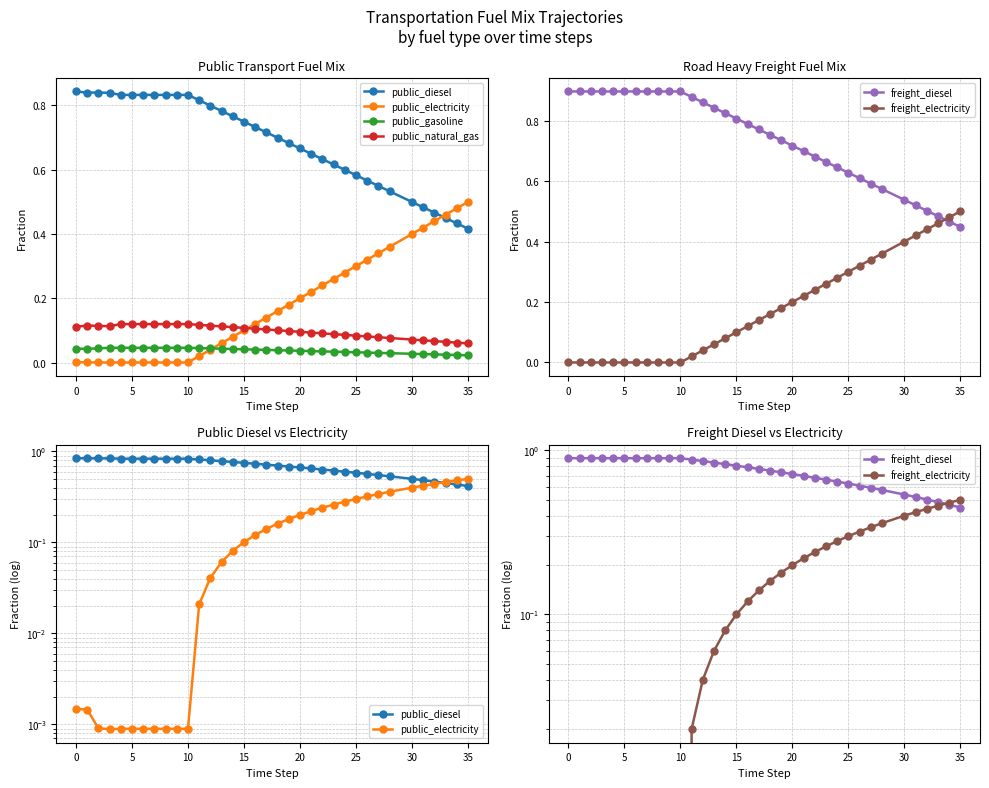

Rank the series by their maximum value, from lowest to highest.

public_gasoline, public_natural_gas, public_electricity, freight_electricity, public_diesel, freight_diesel